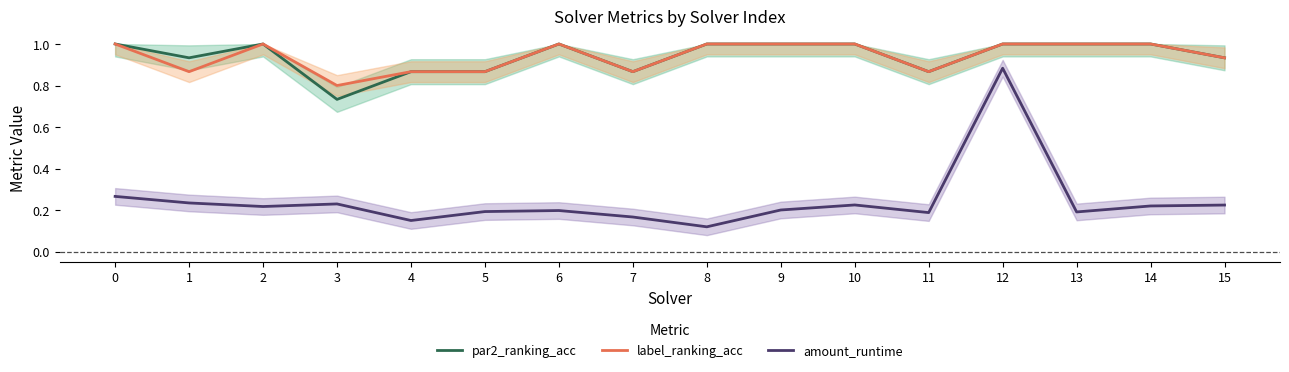

Does the chart display data point markers on the line(s)?

No